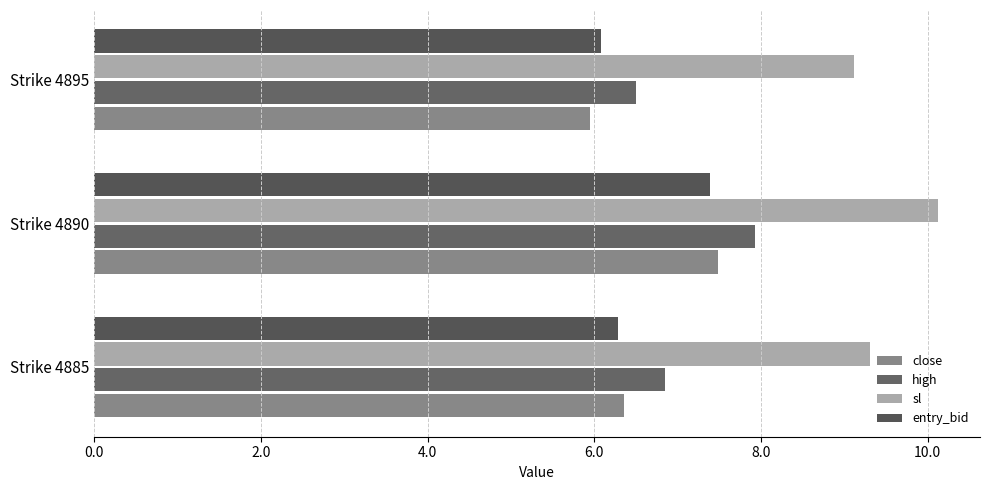

How many data points does each series have?

3